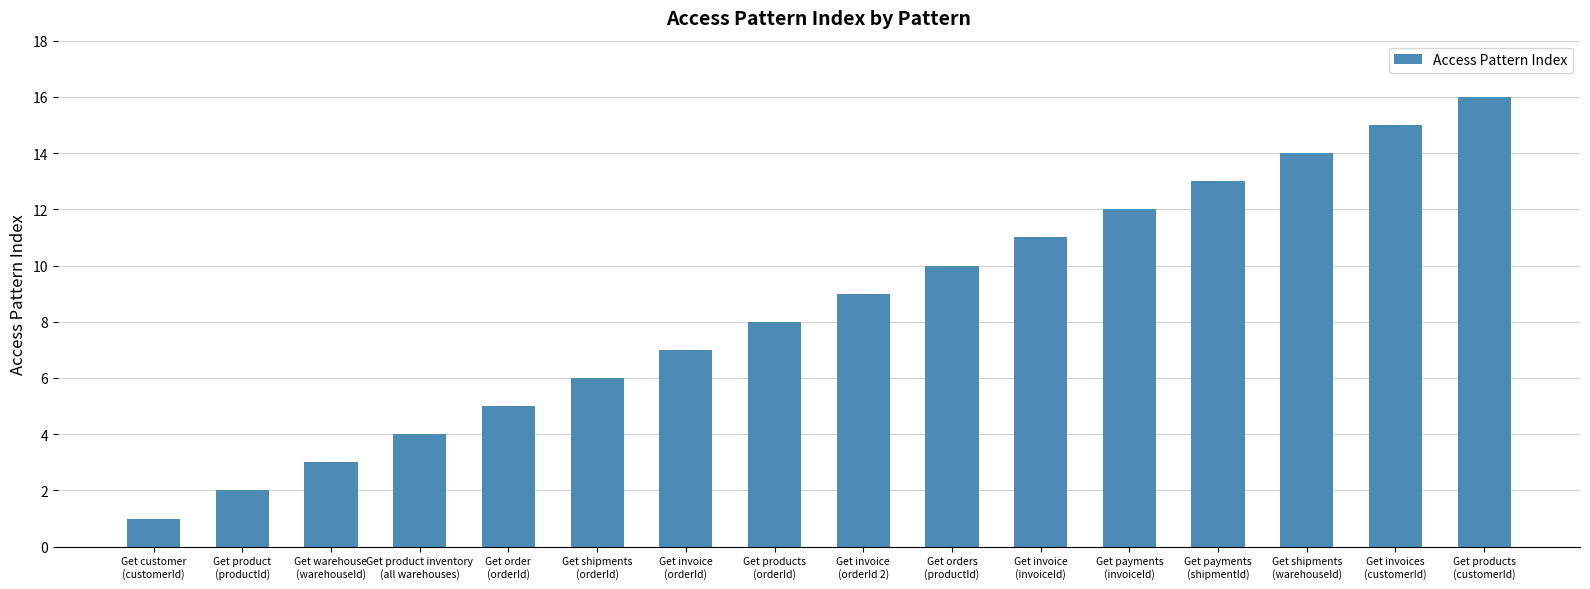

List the labels in order of value, largest first.

Get products
(customerId), Get invoices
(customerId), Get shipments
(warehouseId), Get payments
(shipmentId), Get payments
(invoiceId), Get invoice
(invoiceId), Get orders
(productId), Get invoice
(orderId 2), Get products
(orderId), Get invoice
(orderId), Get shipments
(orderId), Get order
(orderId), Get product inventory
(all warehouses), Get warehouse
(warehouseId), Get product
(productId), Get customer
(customerId)